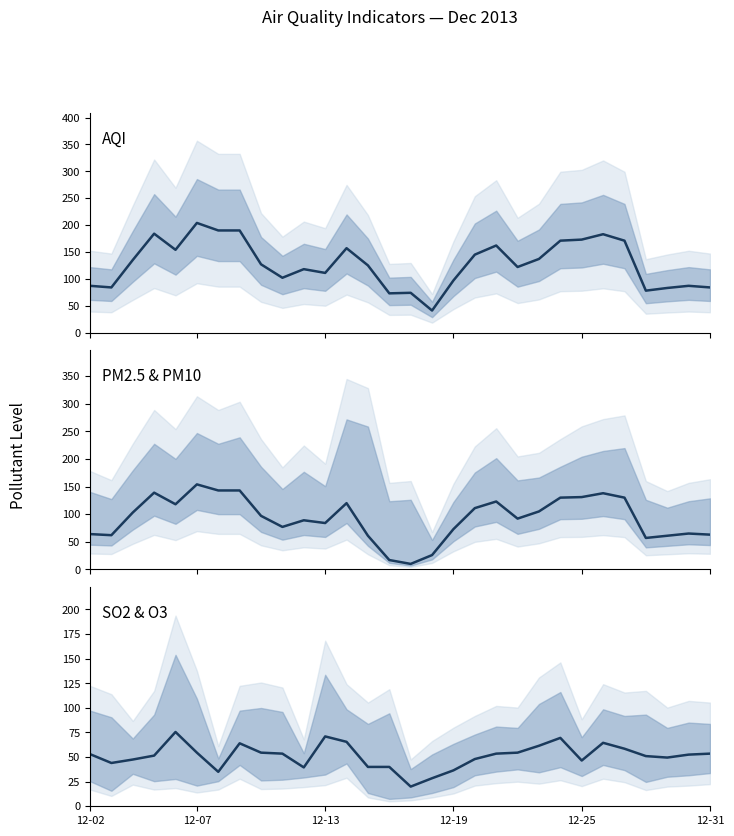

List the series in order of their overall mean, lowest first.

SO2 & O3 midpoint, PM2.5, AQI